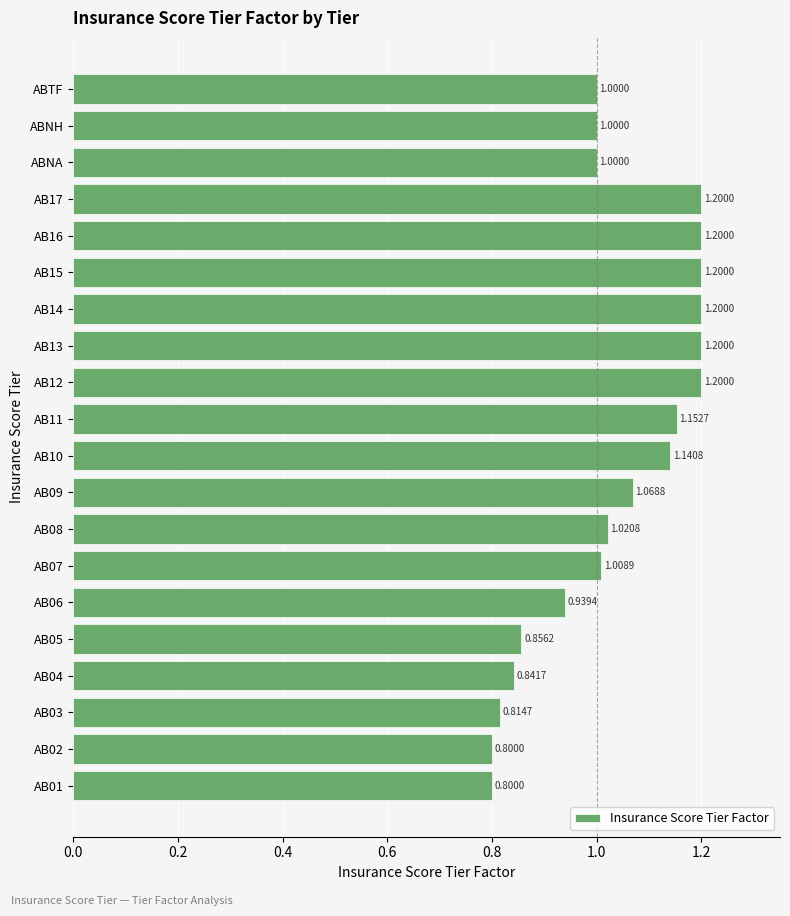

What is the minimum value shown in the chart?

0.8